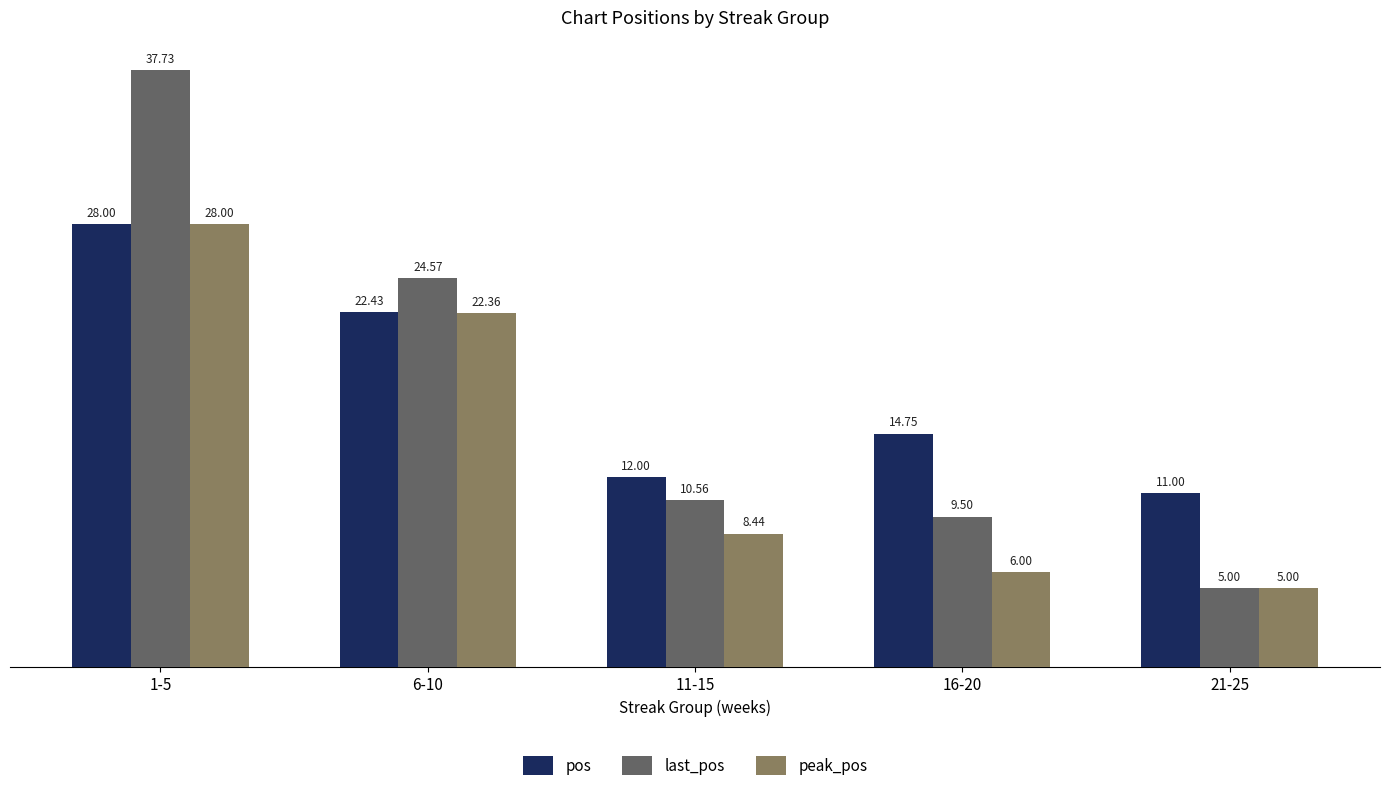

How many bars are there in total?

15